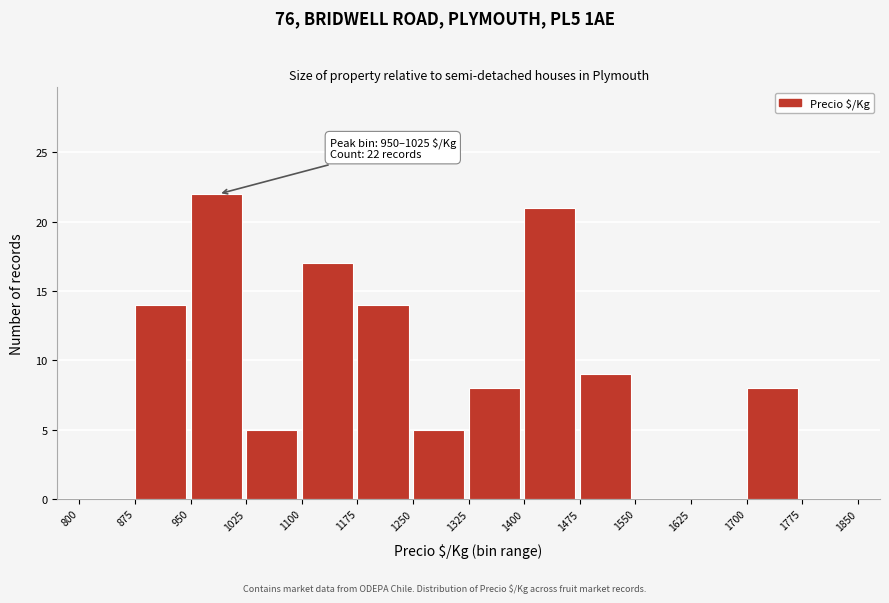

Over which range of the x-axis is the bar tallest?

950 to 1025